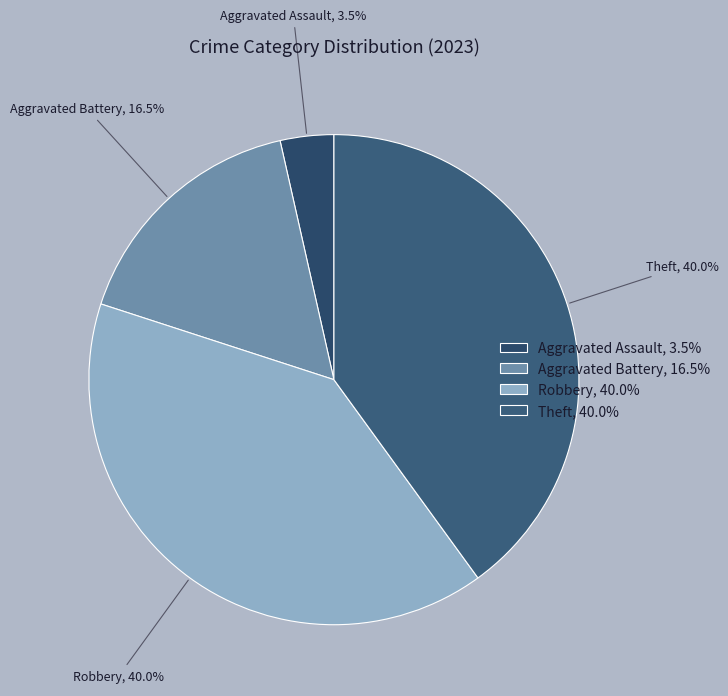

Combined, what portion of the pie is Aggravated Assault and Theft?

43.5%